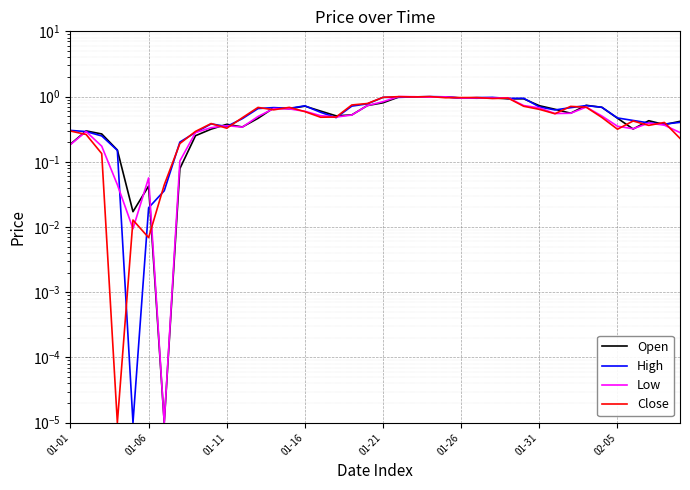

Which series ends up on top after the final intersection of High and Close?

High